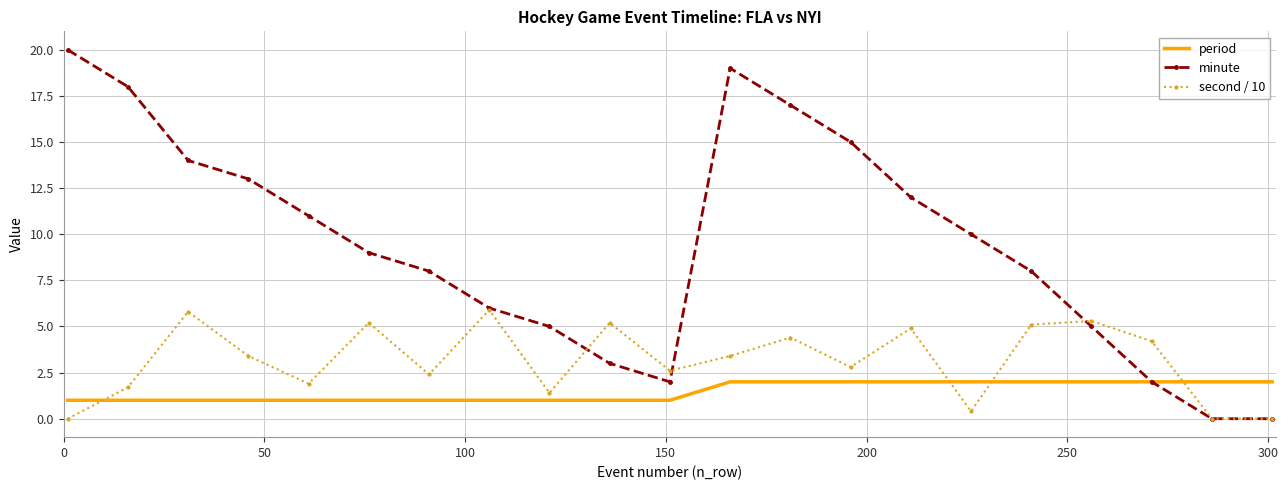

How many intersections are there between period and second / 10?

4